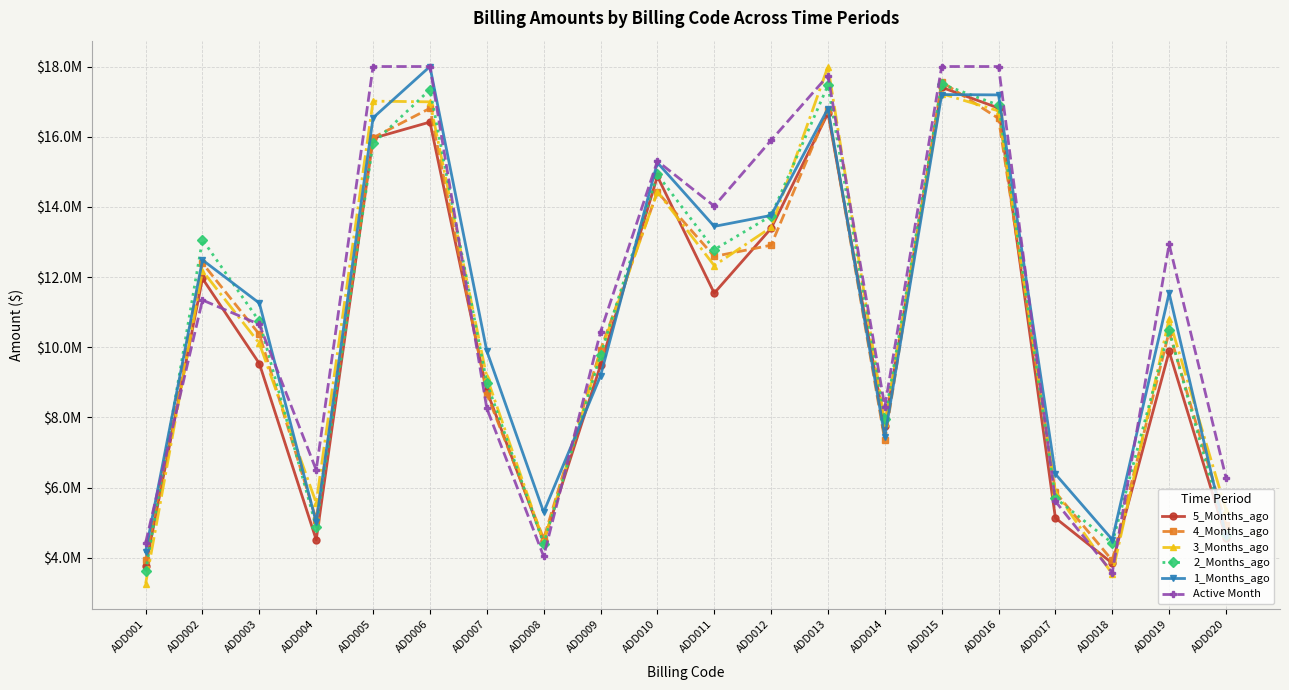

Reading left to right, list all the values displayed in this chart.

5_Months_ago: ADD001=3756879.9	ADD002=11959140.4	ADD003=9534001.4	ADD004=4512667.0	ADD005=15955314.3	ADD006=16416739.1	ADD007=8757231.8	ADD008=4463883.0	ADD009=9484183.3	ADD010=14869583.7	ADD011=11541913.2	ADD012=13387270.1	ADD013=16671530.0	ADD014=7744584.4	ADD015=17406331.6	ADD016=16817063.9	ADD017=5133280.5	ADD018=3845102.9	ADD019=9880024.5	ADD020=4575444.2
4_Months_ago: ADD001=3929450.7	ADD002=12394543.2	ADD003=10368409.2	ADD004=5088575.8	ADD005=15970232.6	ADD006=16809396.3	ADD007=8670279.8	ADD008=4539549.1	ADD009=9922486.0	ADD010=14424570.2	ADD011=12588373.6	ADD012=12907810.0	ADD013=16759461.0	ADD014=7345157.5	ADD015=17561617.8	ADD016=16520120.0	ADD017=5865624.3	ADD018=3924757.5	ADD019=10442328.9	ADD020=4938213.9
3_Months_ago: ADD001=3263698.4	ADD002=12177129.0	ADD003=10110271.2	ADD004=5561428.6	ADD005=17013490.0	ADD006=16993565.9	ADD007=9147816.1	ADD008=4460034.5	ADD009=9847077.4	ADD010=14433220.9	ADD011=12328132.5	ADD012=13414862.7	ADD013=18000000.0	ADD014=7847634.2	ADD015=17227041.9	ADD016=16734614.5	ADD017=5882864.5	ADD018=3536047.1	ADD019=10804991.8	ADD020=5357781.9
2_Months_ago: ADD001=3609183.1	ADD002=13063804.8	ADD003=10737627.9	ADD004=4886778.8	ADD005=15808109.4	ADD006=17342165.9	ADD007=8990705.2	ADD008=4402703.1	ADD009=9778873.8	ADD010=14923275.9	ADD011=12780417.9	ADD012=13743904.6	ADD013=17466537.5	ADD014=7952842.3	ADD015=17500328.1	ADD016=16899150.6	ADD017=5700927.2	ADD018=4419207.1	ADD019=10481287.1	ADD020=4653219.2
1_Months_ago: ADD001=4176059.4	ADD002=12485642.2	ADD003=11256661.9	ADD004=5005278.0	ADD005=16538215.5	ADD006=18000000.0	ADD007=9894054.9	ADD008=5300874.7	ADD009=9183182.8	ADD010=15261251.6	ADD011=13443669.3	ADD012=13756774.4	ADD013=16800547.4	ADD014=7446538.8	ADD015=17201465.1	ADD016=17190986.0	ADD017=6385257.3	ADD018=4517877.9	ADD019=11541514.8	ADD020=4615261.3
Active Month: ADD001=4429042.4	ADD002=11344283.7	ADD003=10649344.9	ADD004=6502061.7	ADD005=18000000.0	ADD006=18000000.0	ADD007=8258696.6	ADD008=4039700.4	ADD009=10436077.5	ADD010=15304415.5	ADD011=14023261.8	ADD012=15897275.9	ADD013=17740233.2	ADD014=8305126.6	ADD015=18000000.0	ADD016=18000000.0	ADD017=5610293.3	ADD018=3573910.2	ADD019=12935037.0	ADD020=6286826.5